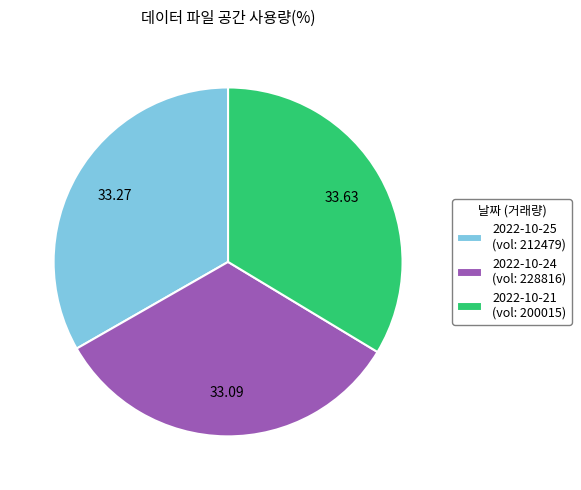

Does any single category account for the majority?

No